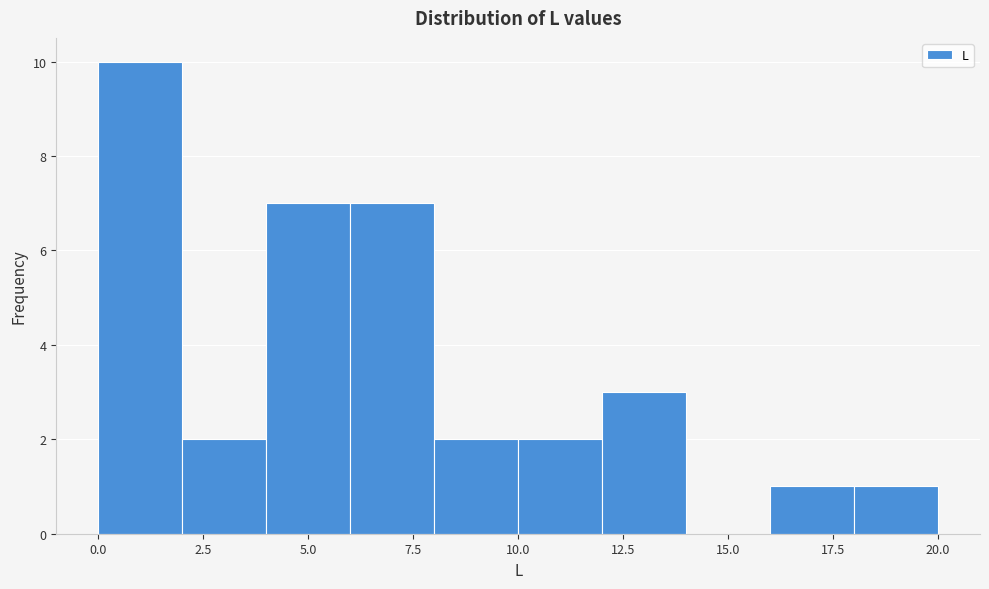

Reading left to right, list every bar in this chart as the range it spans on the x-axis followed by its height. The values are not printed on the chart, so give them approximately, as read against the axis.

0 to 2: 10
2 to 4: 2
4 to 6: 7
6 to 8: 7
8 to 10: 2
10 to 12: 2
12 to 14: 3
14 to 16: 0
16 to 18: 1
18 to 20: 1